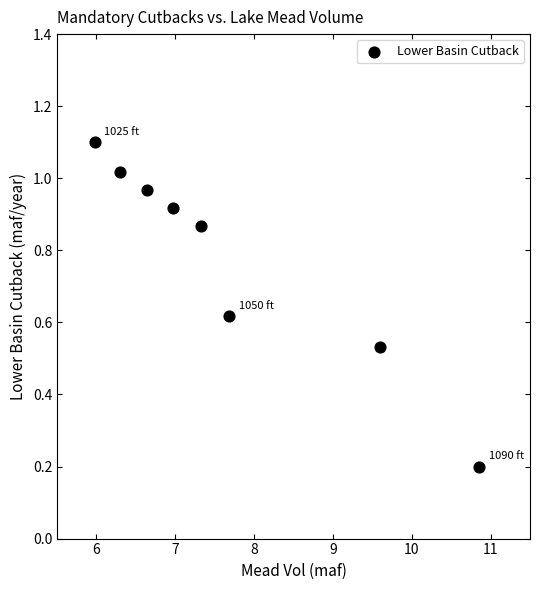

What is the range of X values (max minus min)?

4.9